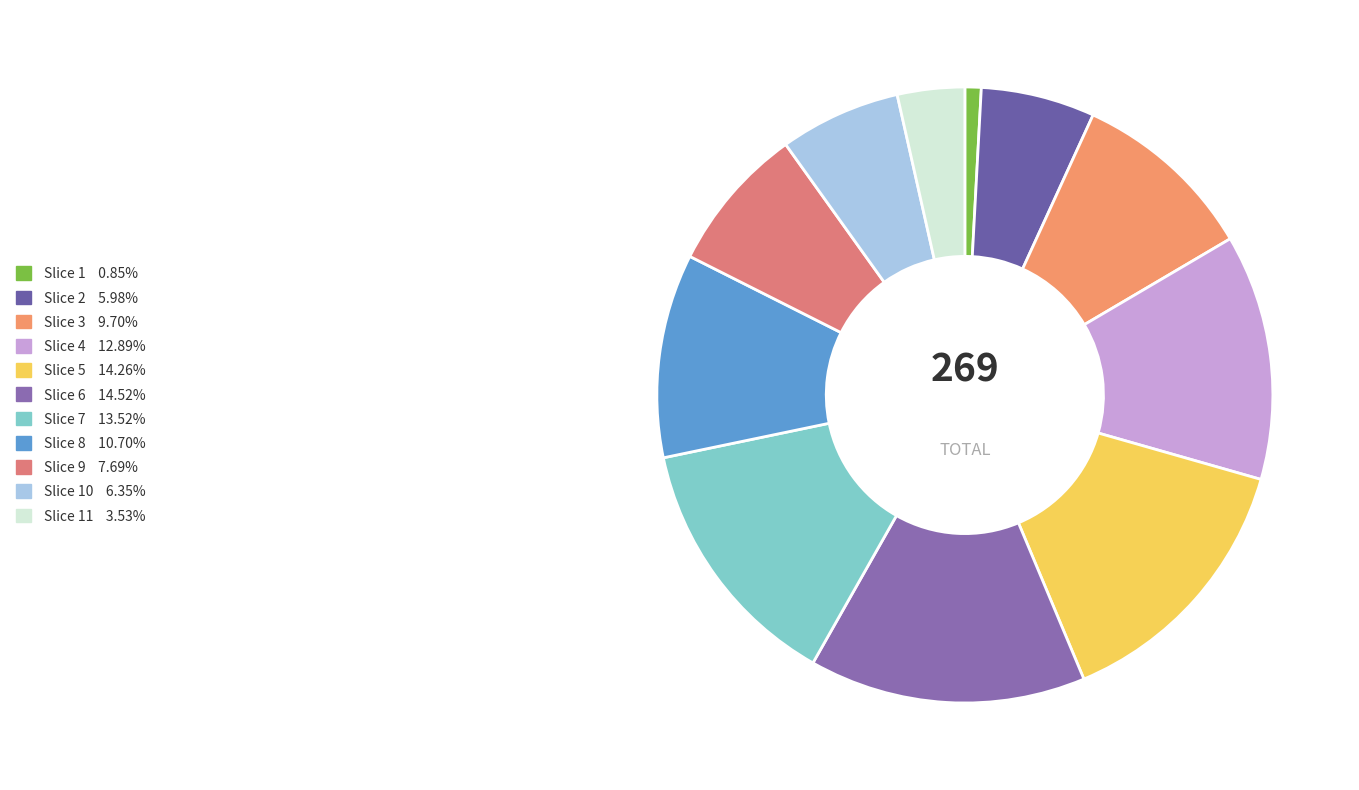

Count the number of slices in the pie.

11